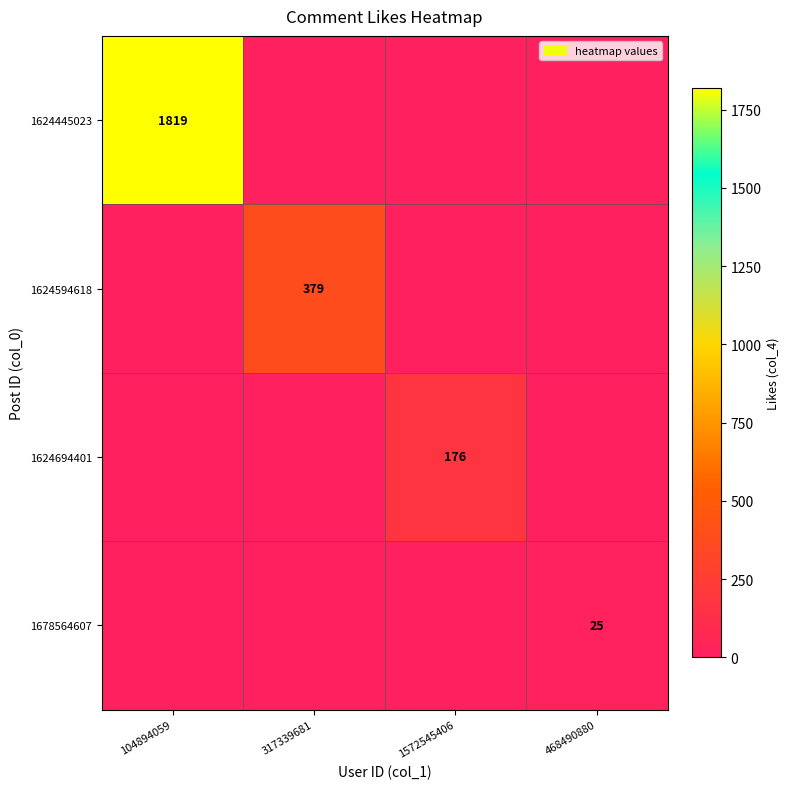

Is it true that 1624694401 equals 274 at 1572545406?

False